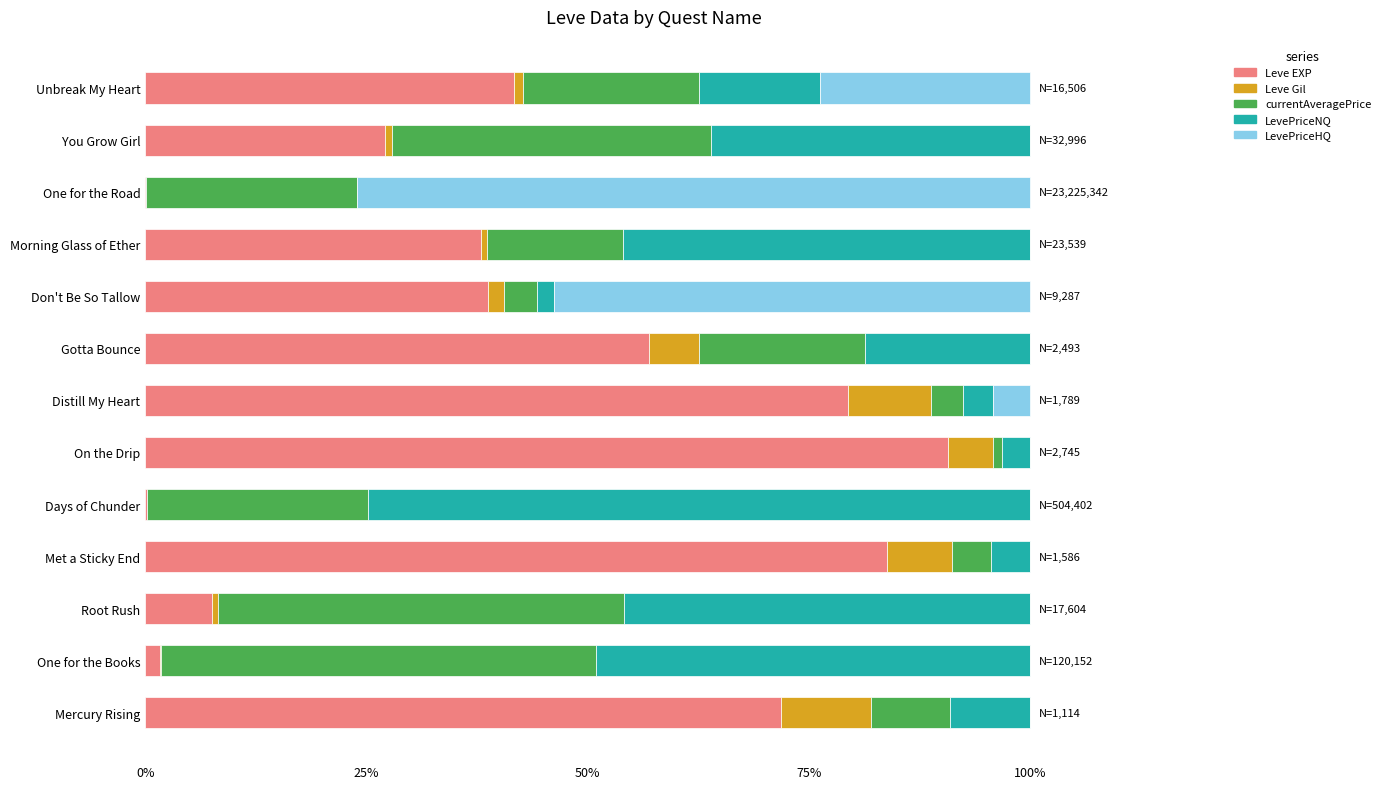

The Leve EXP series shows 33.5 at Gotta Bounce. True or false?

False